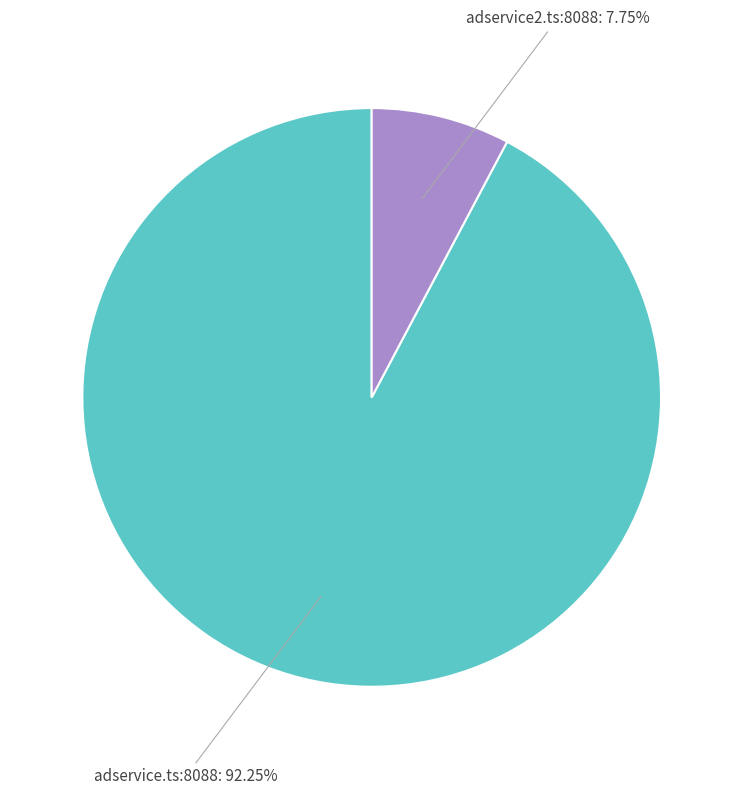

What percentage is the adservice2.ts:8088 slice, to the nearest percent?

8%